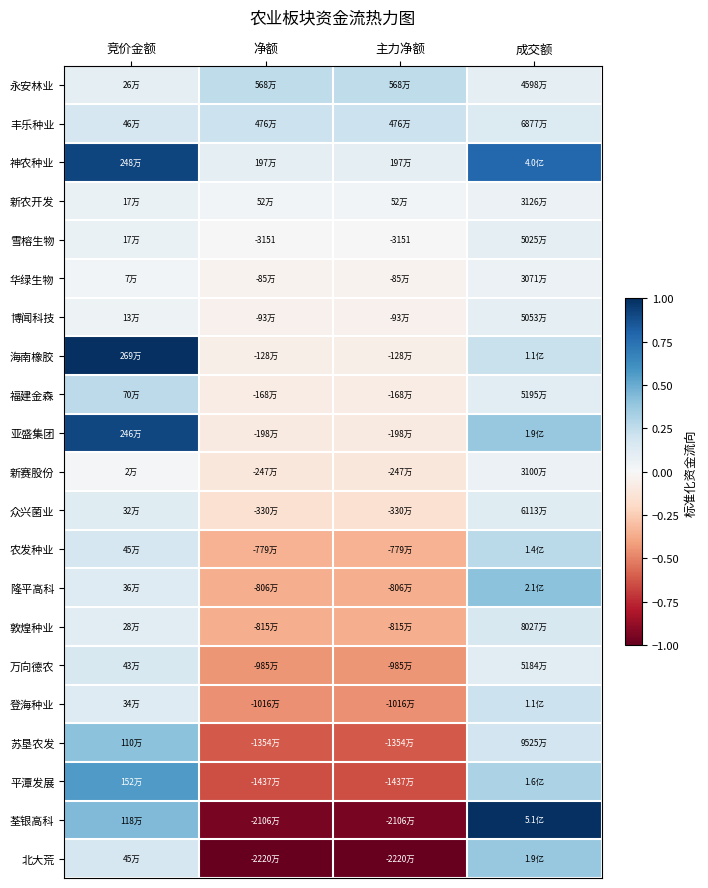

At which label does 神农种业 reach its peak?

竞价金额